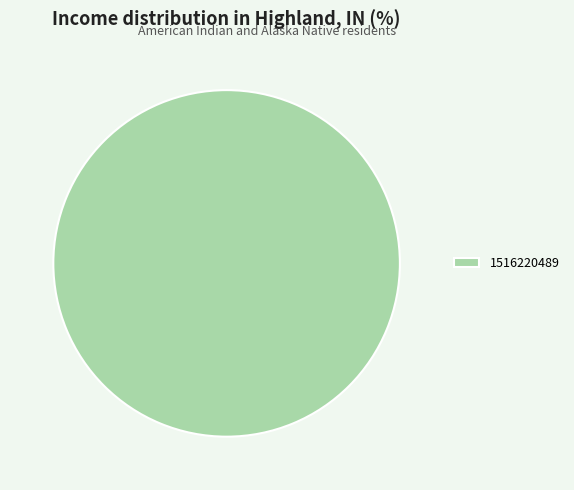

The 1516220489 slice represents 100% of the pie. True or false?

True